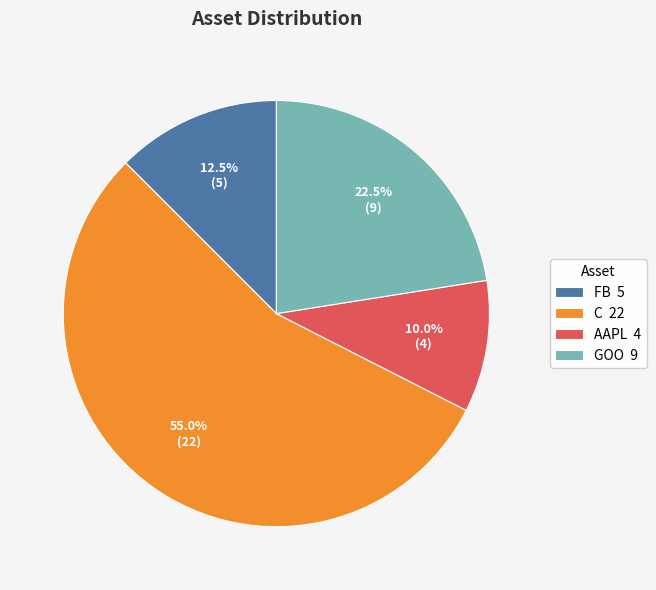

Which slice represents more than half of the pie?

C